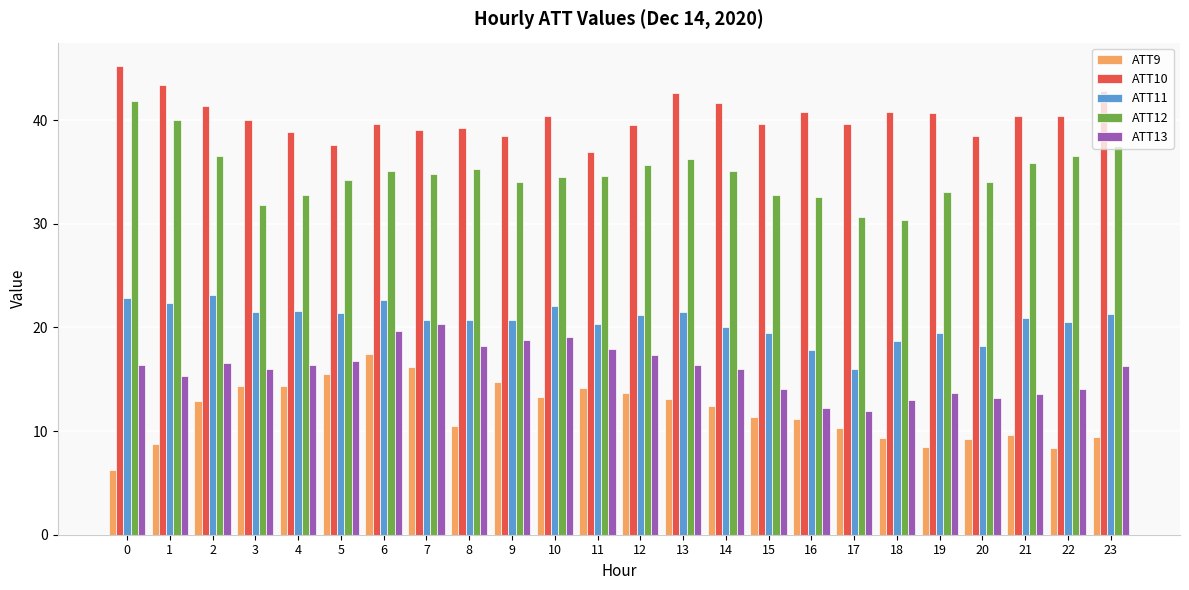

Is it true that ATT11 equals 8.5 at 20?

False